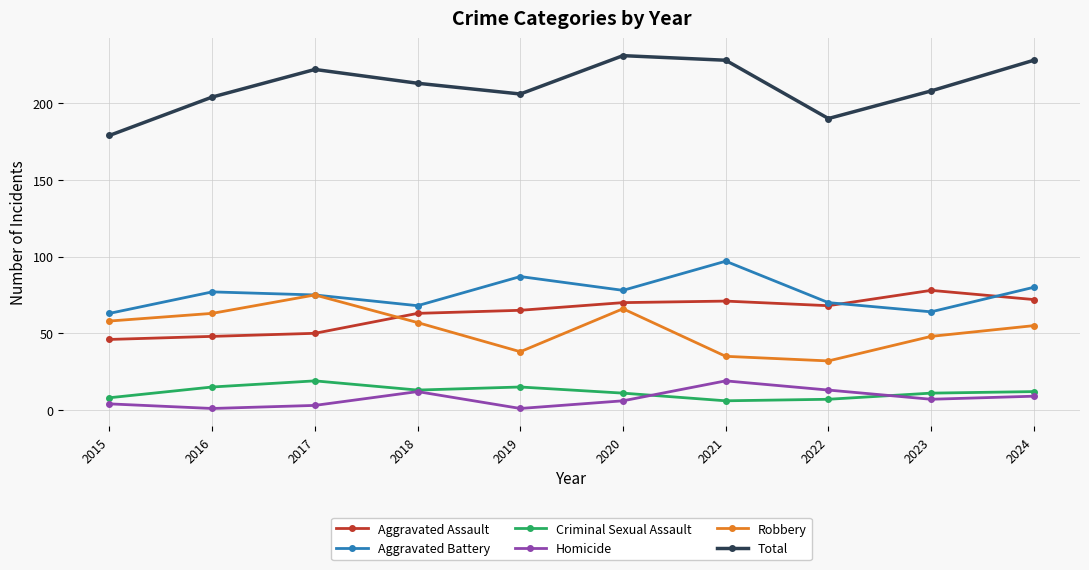

At 2016, list the series in order from smallest to largest.

Homicide, Criminal Sexual Assault, Aggravated Assault, Robbery, Aggravated Battery, Total